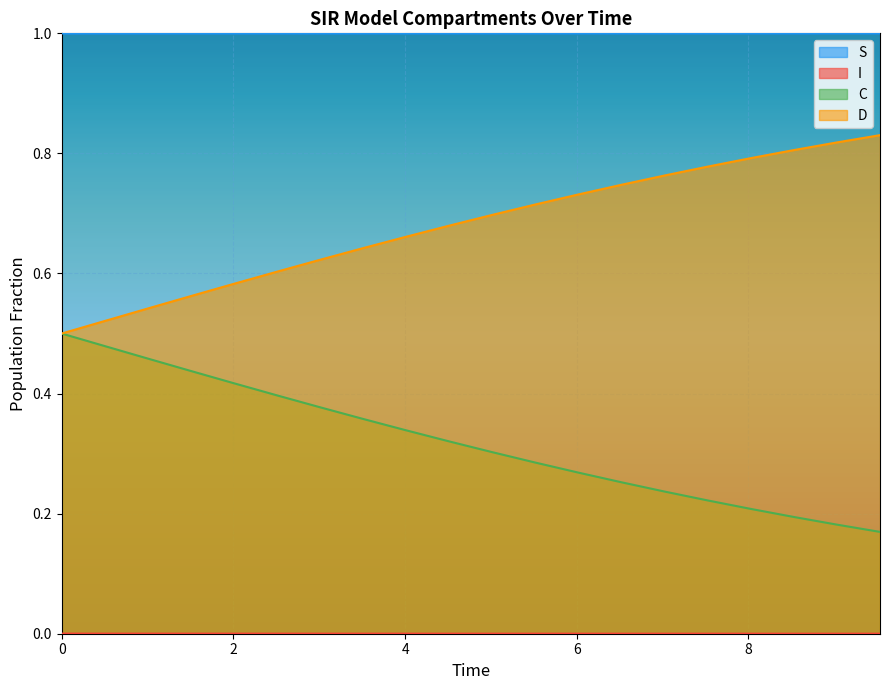

True or false: S and D intersect in this chart.

False